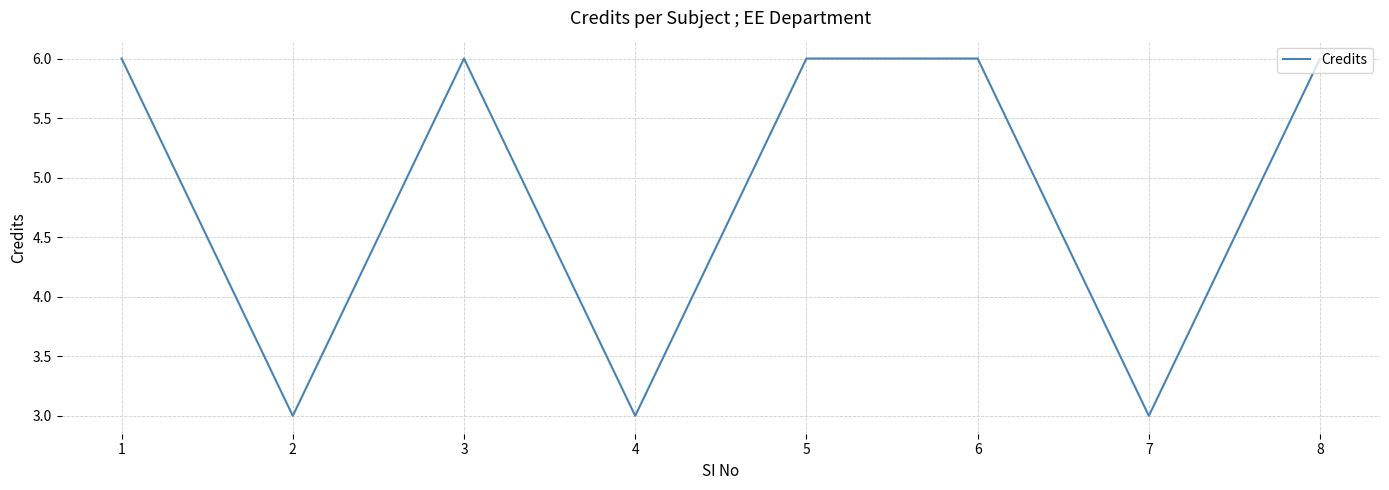

What is the maximum value shown in the chart?

6